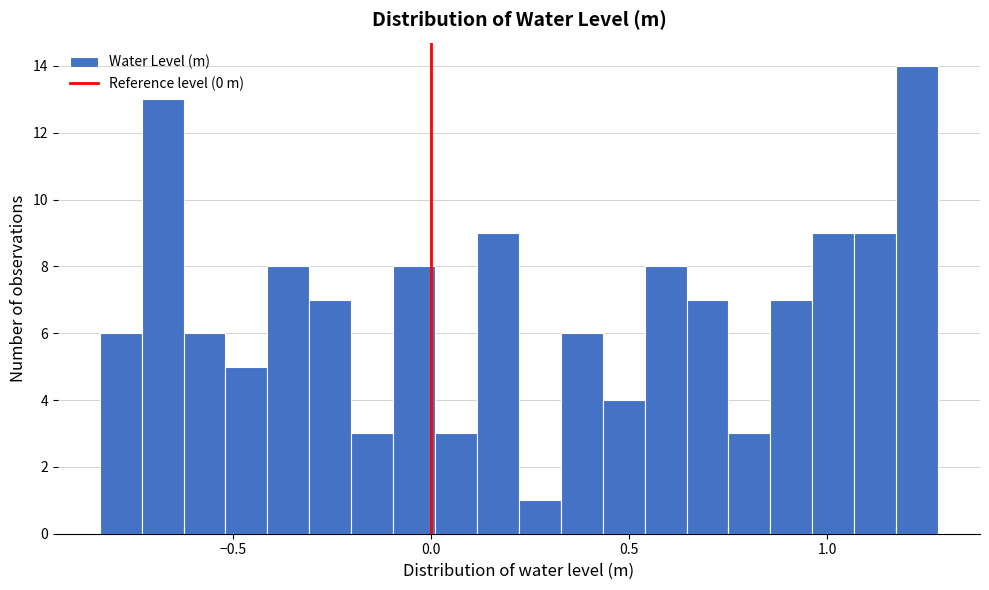

Read against the x-axis, roughly where is the centre of the tallest bar?

1.25